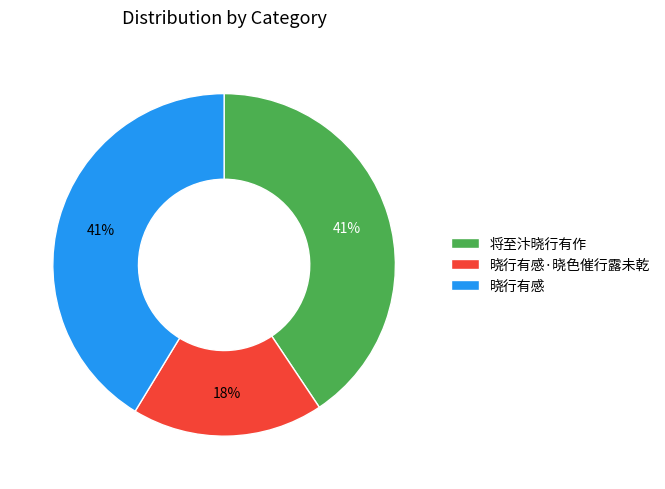

Does any single category account for the majority?

No